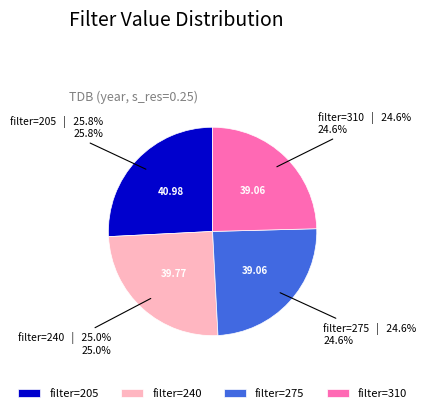

Is there any slice that represents more than half of the pie?

No